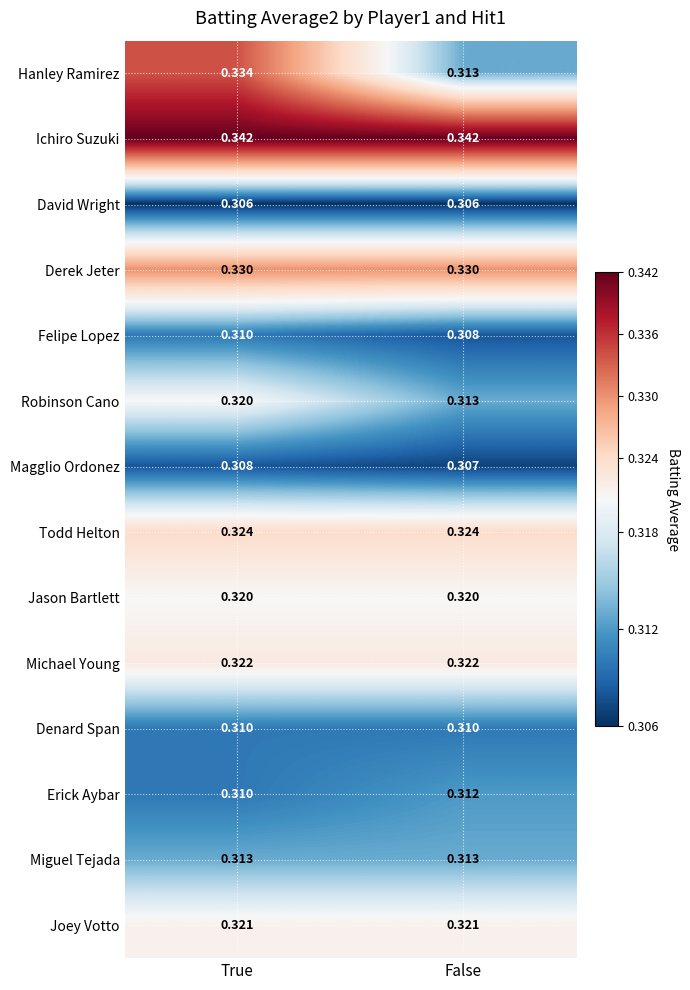

Which series has the widest spread of values?

Hanley Ramirez